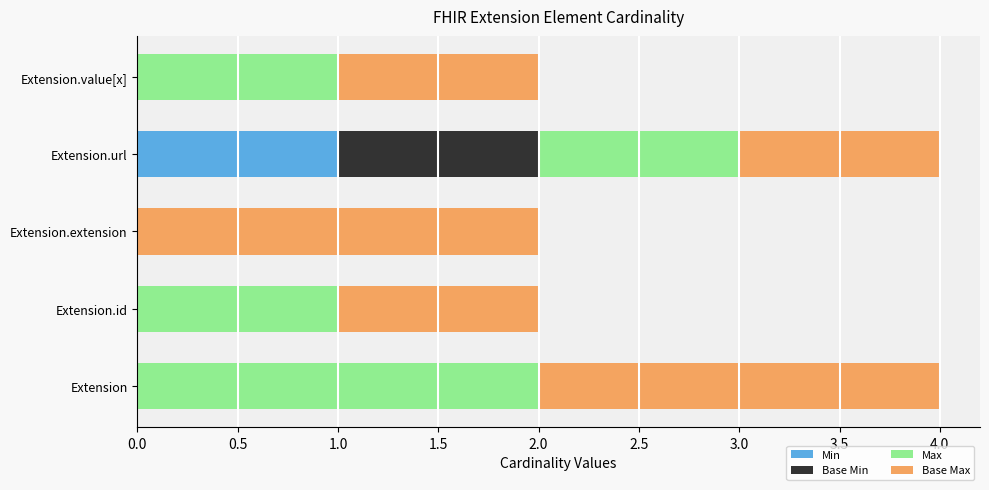

The value of Min at Extension.extension is 0. True or false?

True